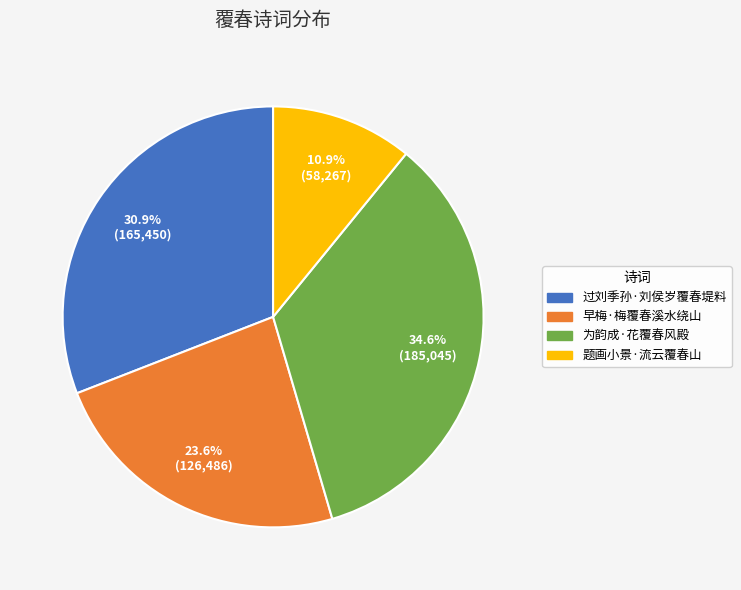

Does any single category account for the majority?

No